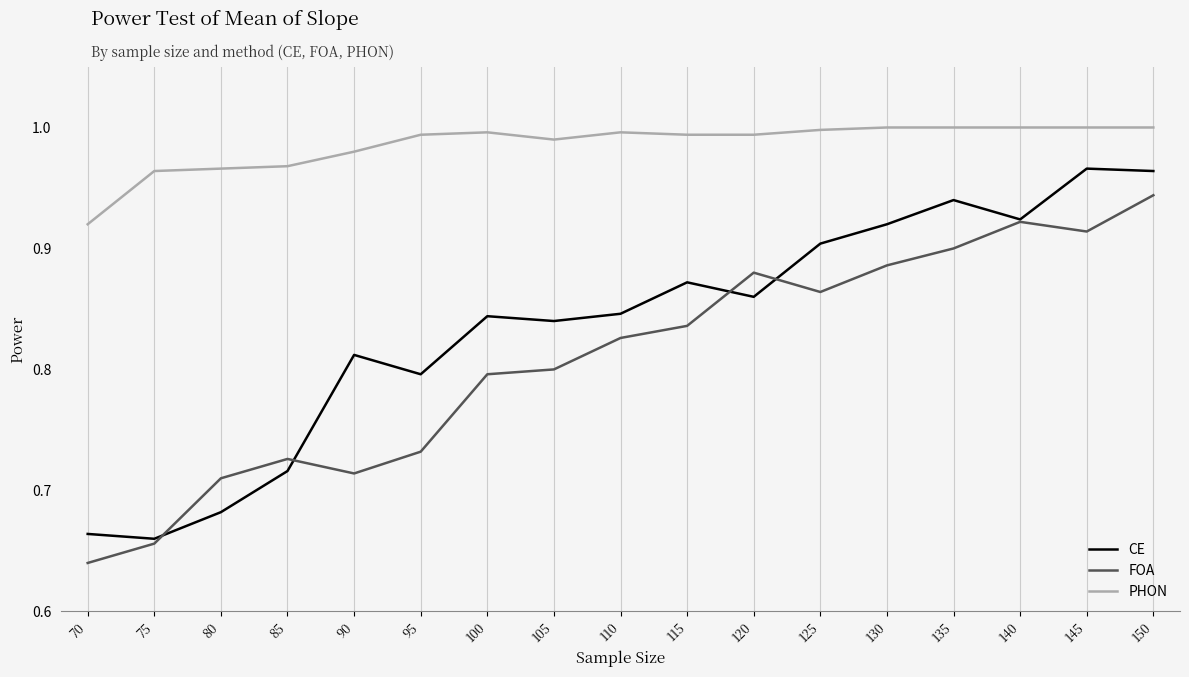

Is it true that CE equals 0.9 at 140?

True